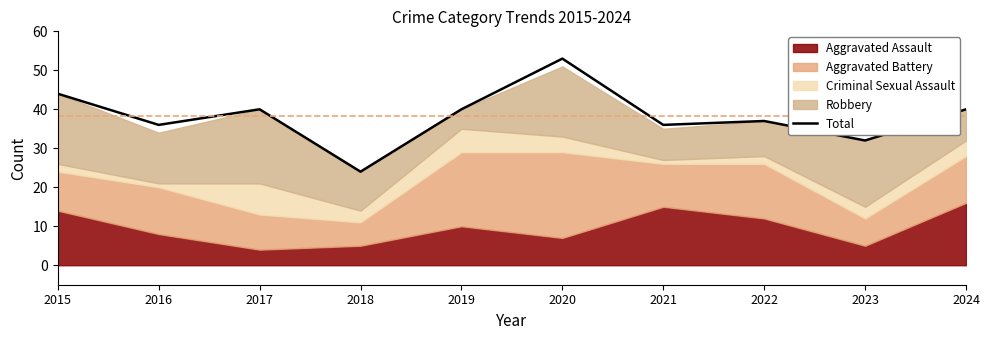

How many values are below 40?

5